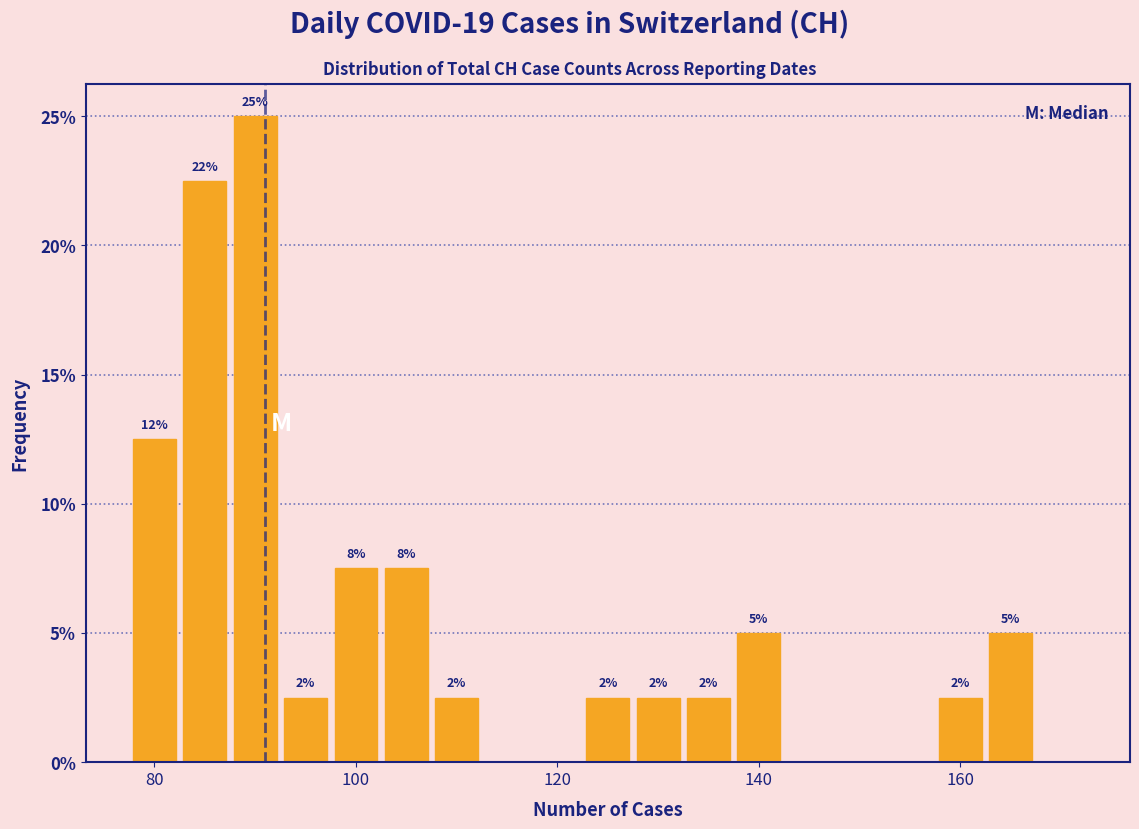

Around what value on the x-axis is the tallest bar? Give the approximate position of its centre, as read against the axis.

90